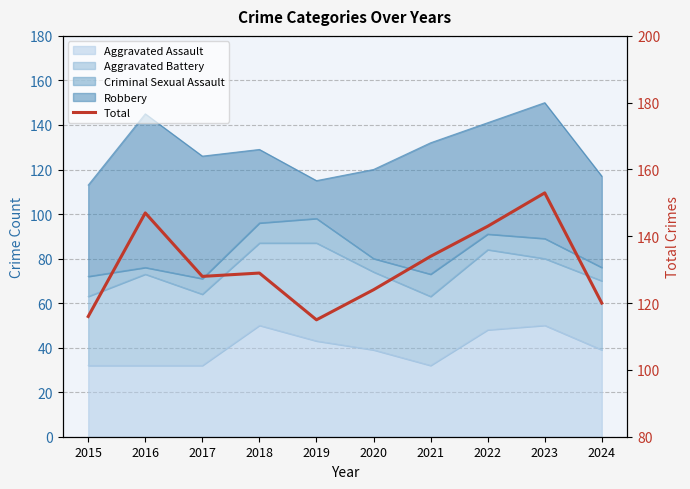

How many categories are shown in the chart?

10